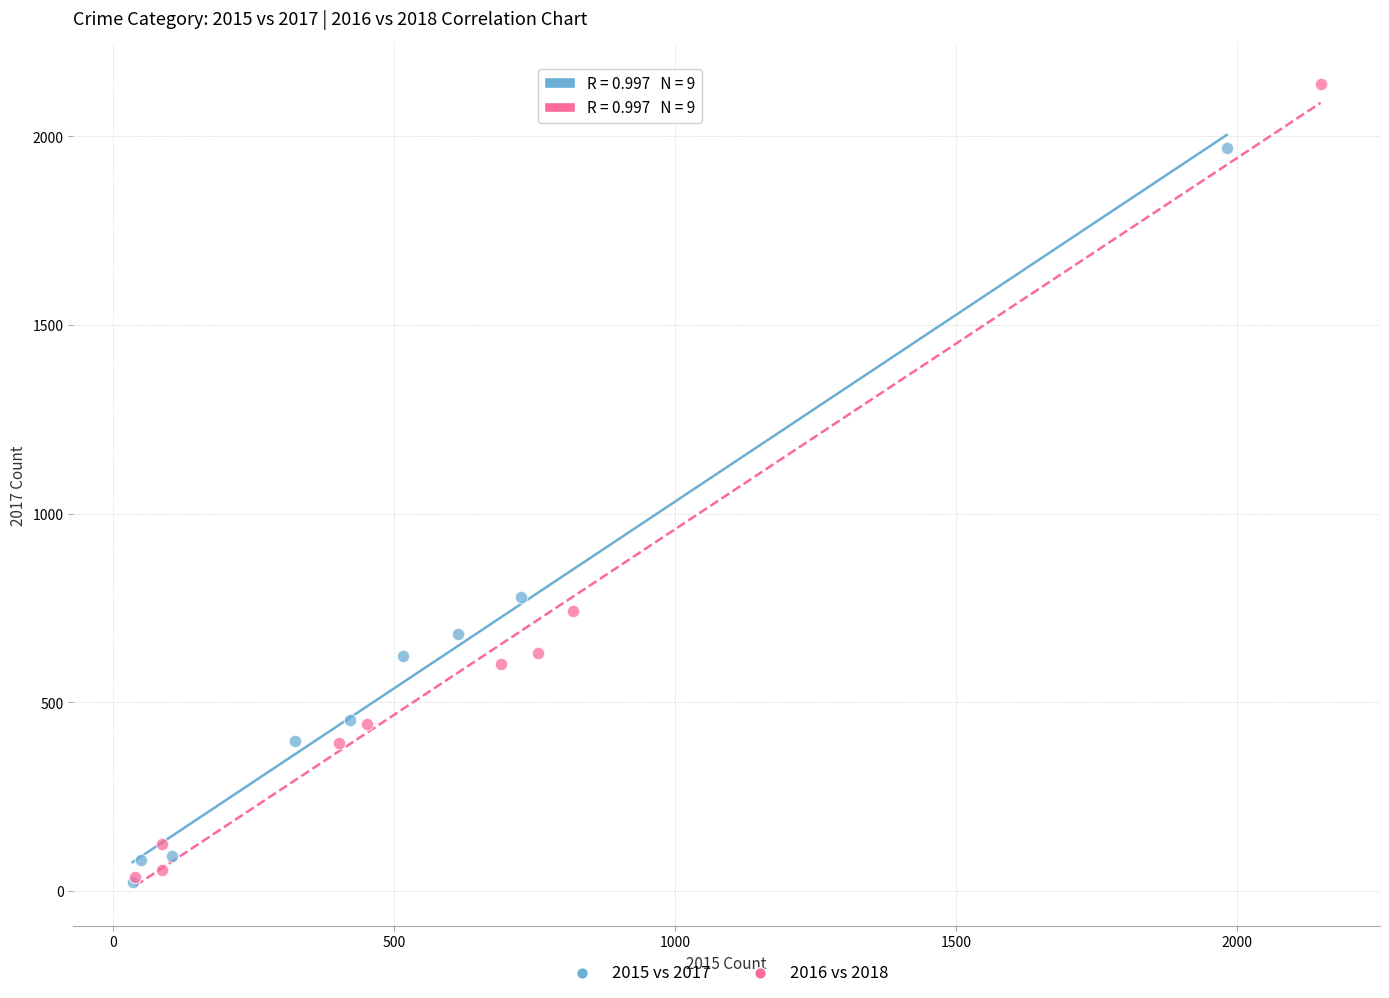

Which series has the widest spread of Y values?

2016 vs 2018